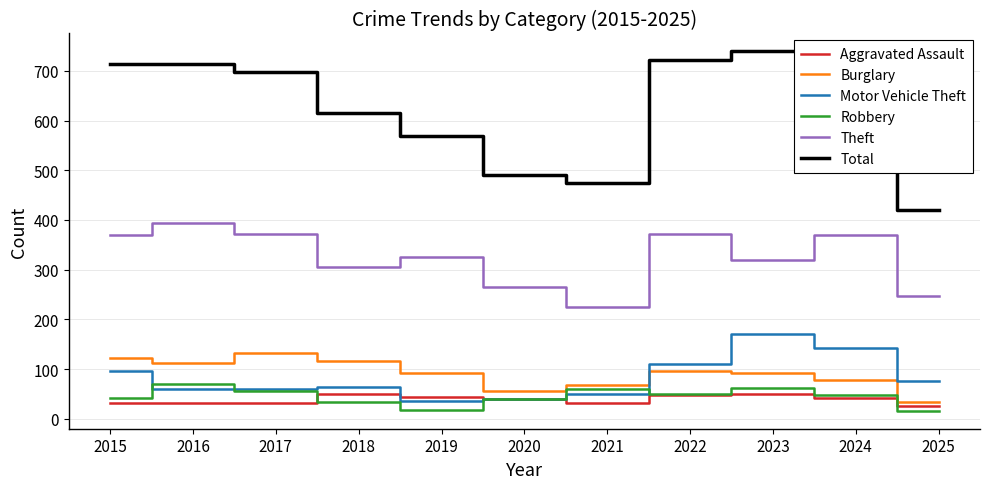

What is the spread (max minus min) of values at 2022?

674